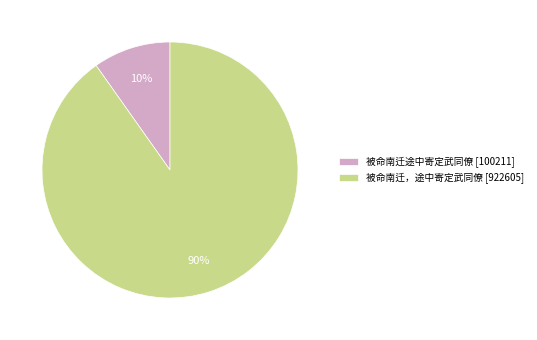

To the nearest percent, what is the average slice percentage?

50%